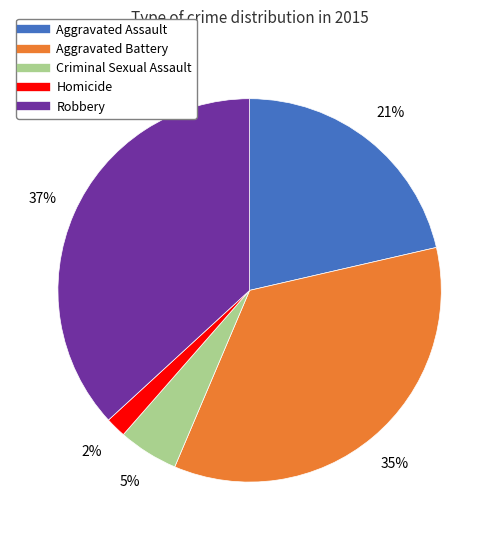

Which has a higher value, Aggravated Assault or Homicide?

Aggravated Assault